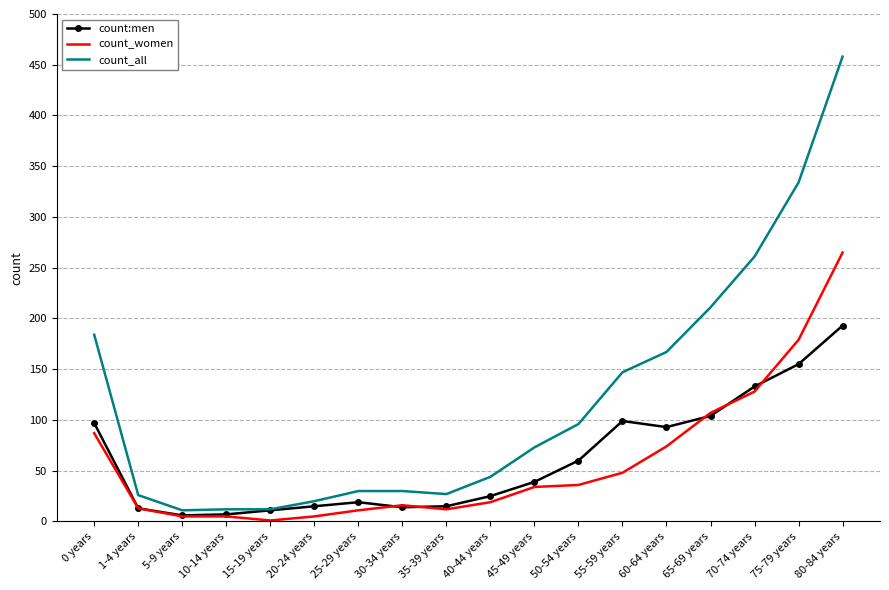

Read the count_women value at 20-24 years.

5